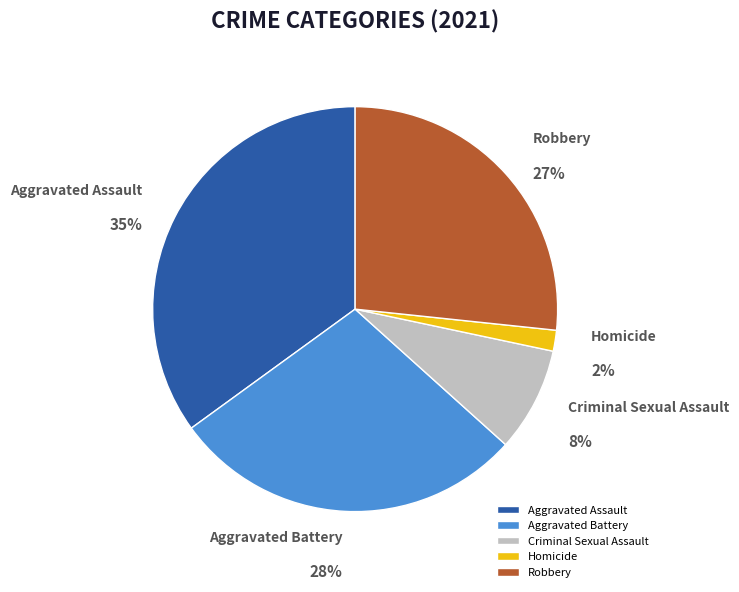

Does any single category account for the majority?

No